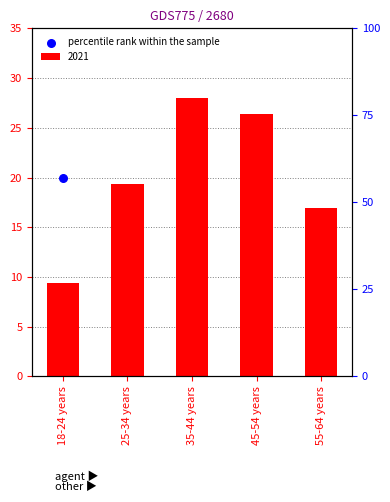

Approximately how many times larger is the value at 18-24 years compared to 55-64 years?

0.5